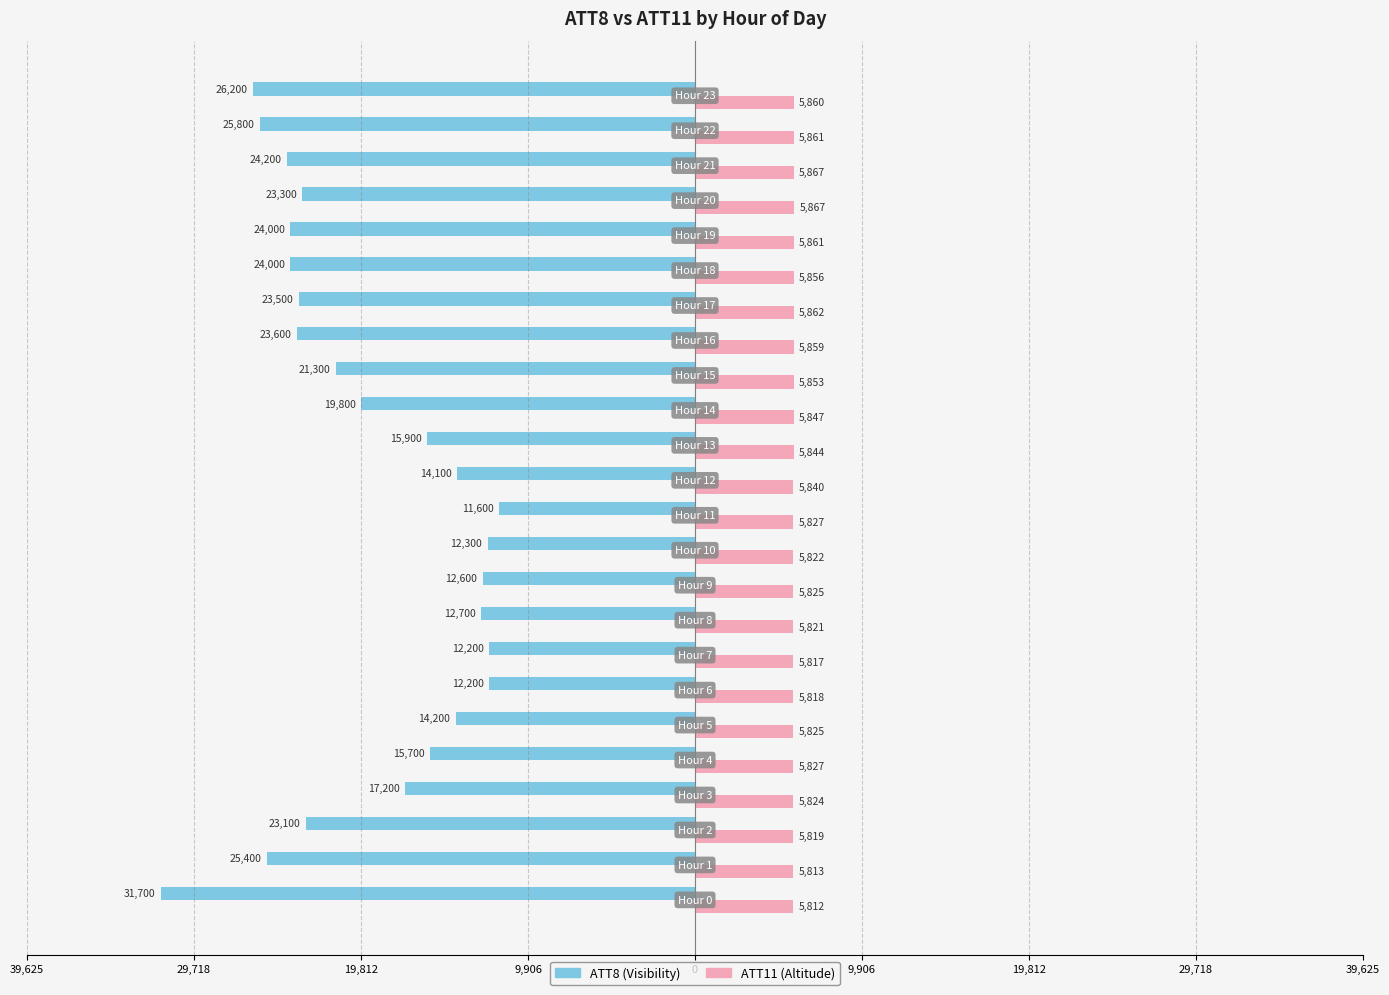

How many data points does each series have?

24